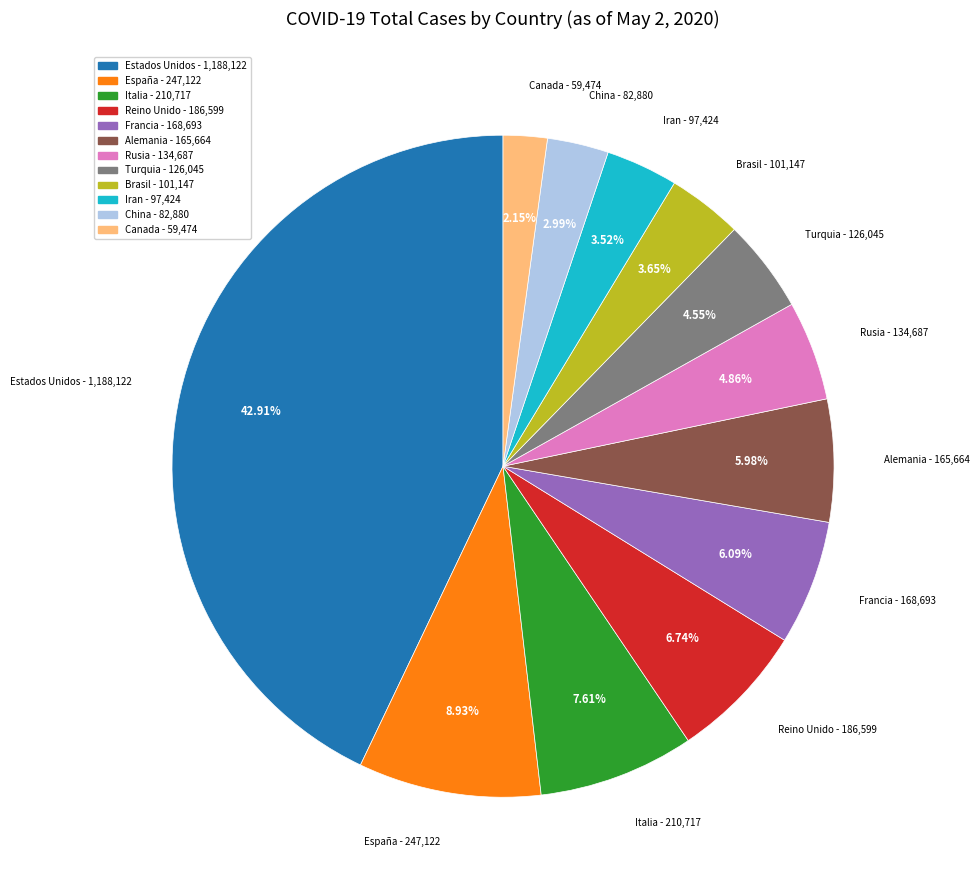

Does Turquia represent more than half of the total?

No